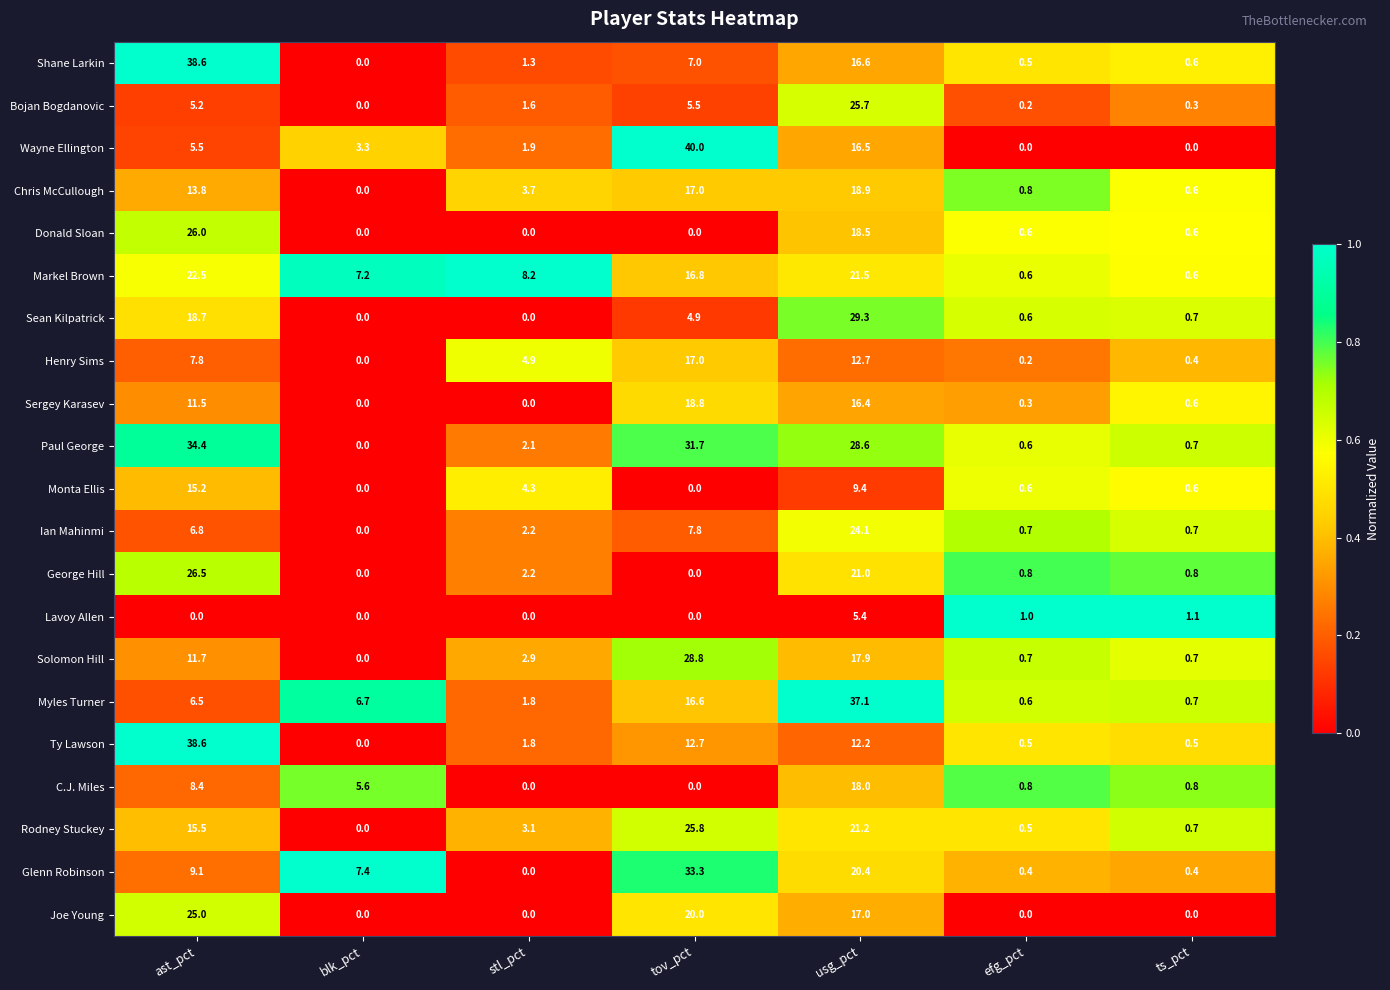

Between usg_pct and efg_pct, which series saw the biggest shift?

Myles Turner